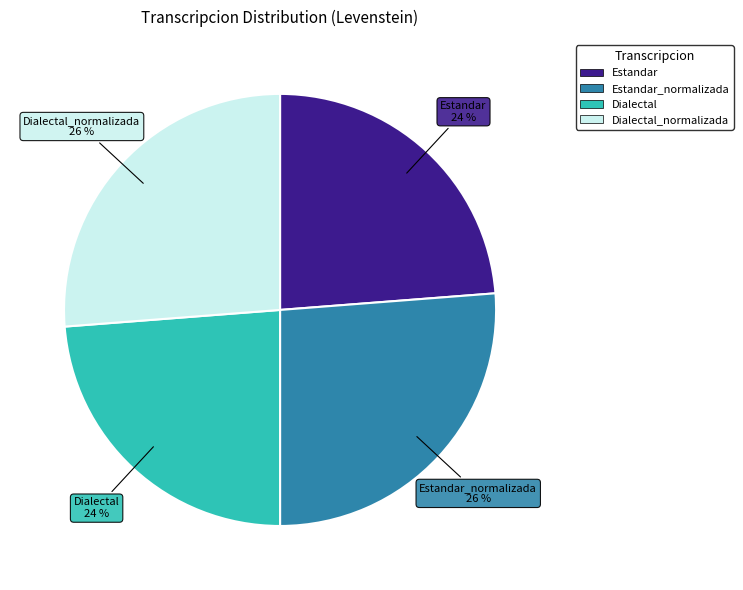

What is the ratio of the value at Estandar_normalizada to the value at Dialectal?

1.1